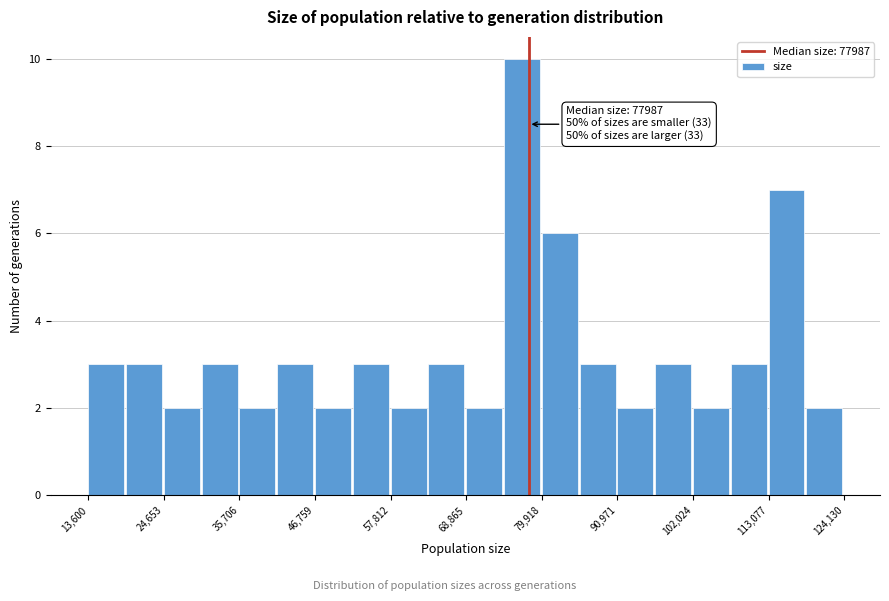

Around what value on the x-axis is the tallest bar? Give the approximate position of its centre, as read against the axis.

78000